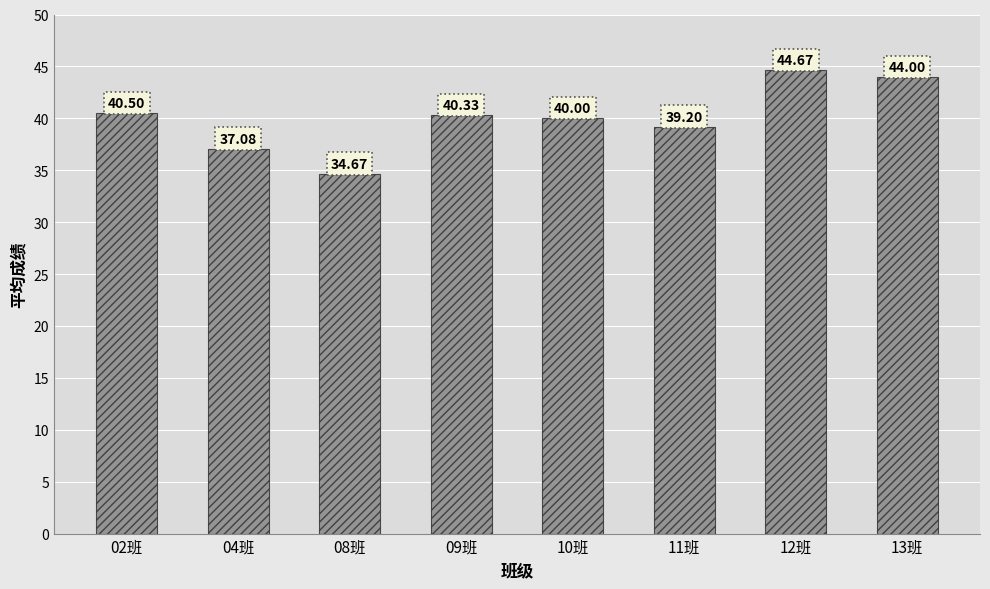

The chart shows a value of 22.4 at 12班. True or false?

False